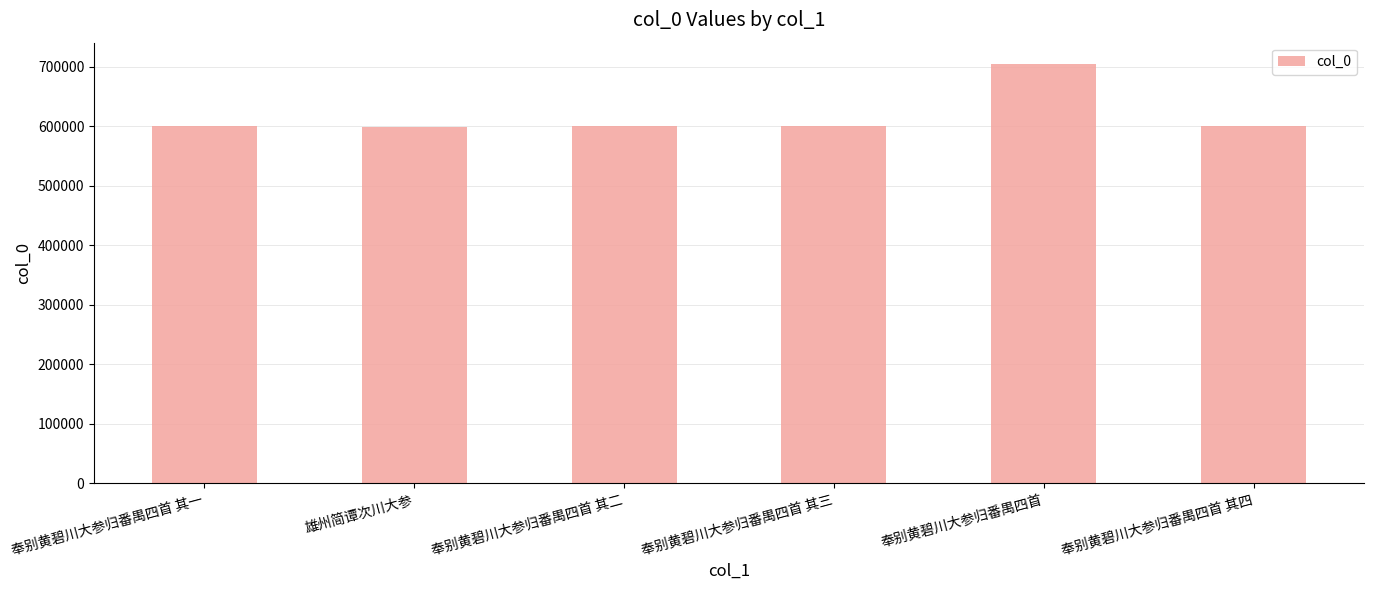

What is the difference between the maximum and minimum values?

106322